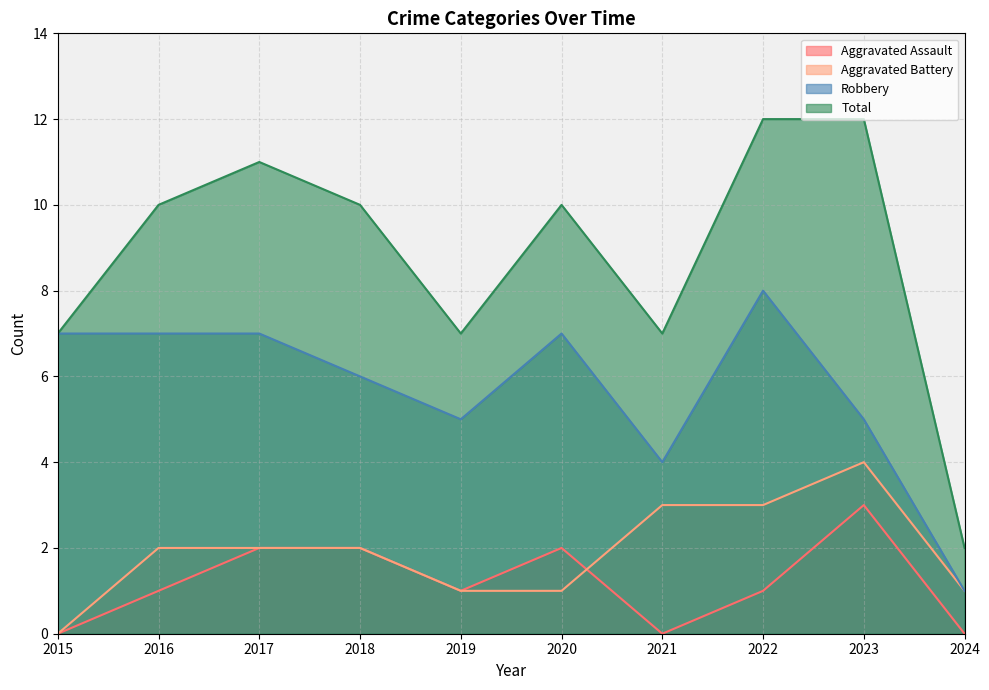

The value of Aggravated Assault at 2023 is 4. True or false?

False